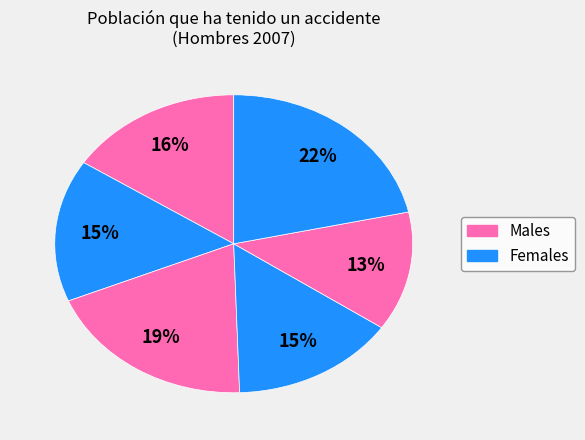

Is there any slice that represents more than half of the pie?

No